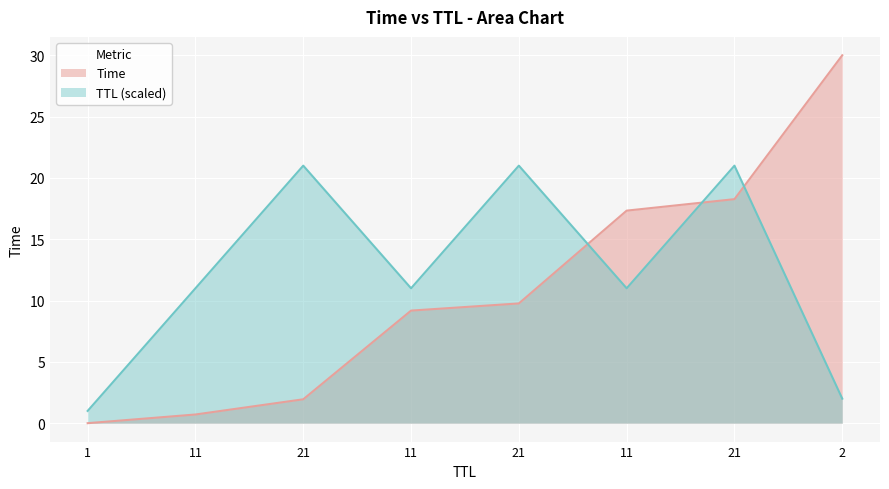

At which category does the chart reach its peak across all series?

2